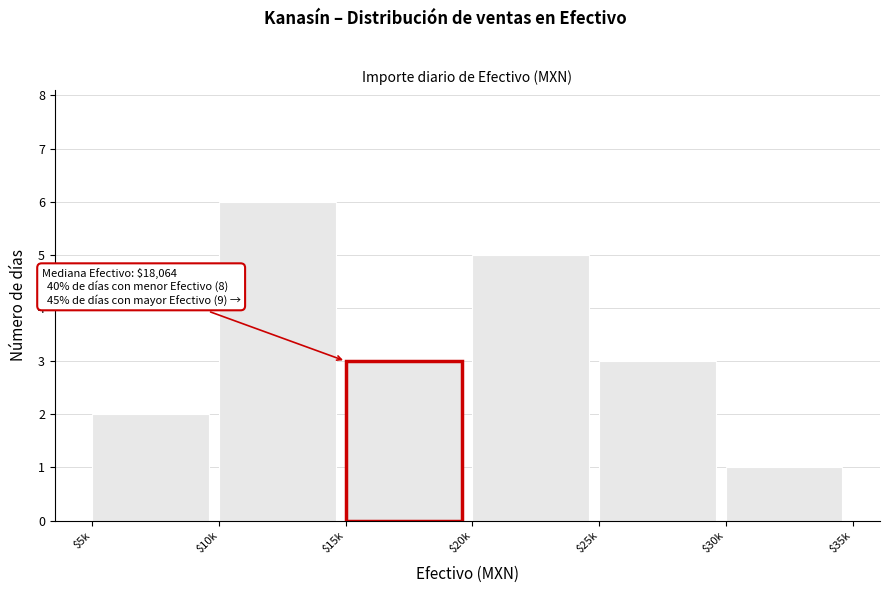

Reading left to right, what are all the values shown in this chart?

2	6	3	5	3	1